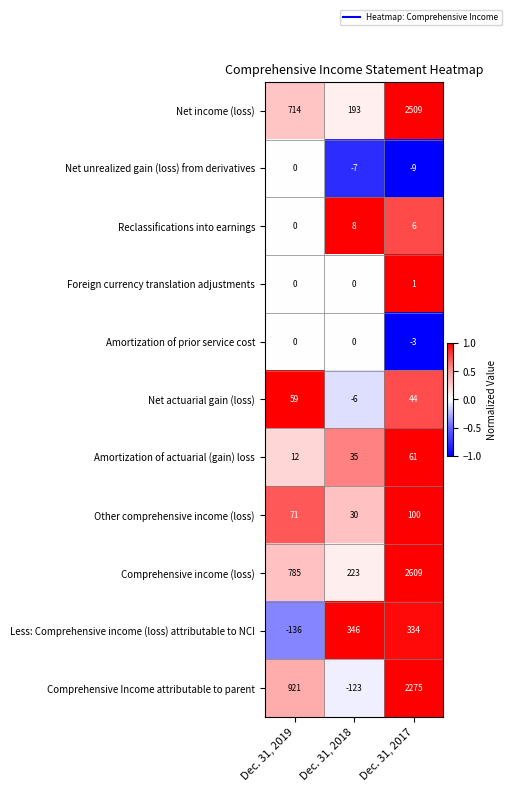

What is the difference between the Amortization of actuarial (gain) loss values at Dec. 31, 2018 and Dec. 31, 2019?

23